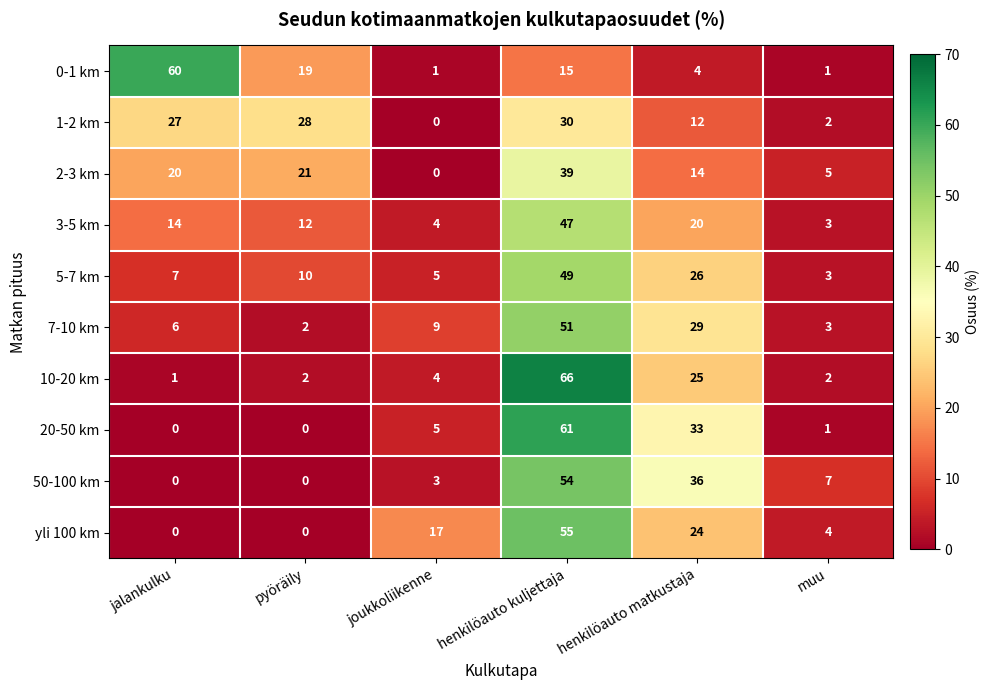

How many data points in 2-3 km are less than 20?

3